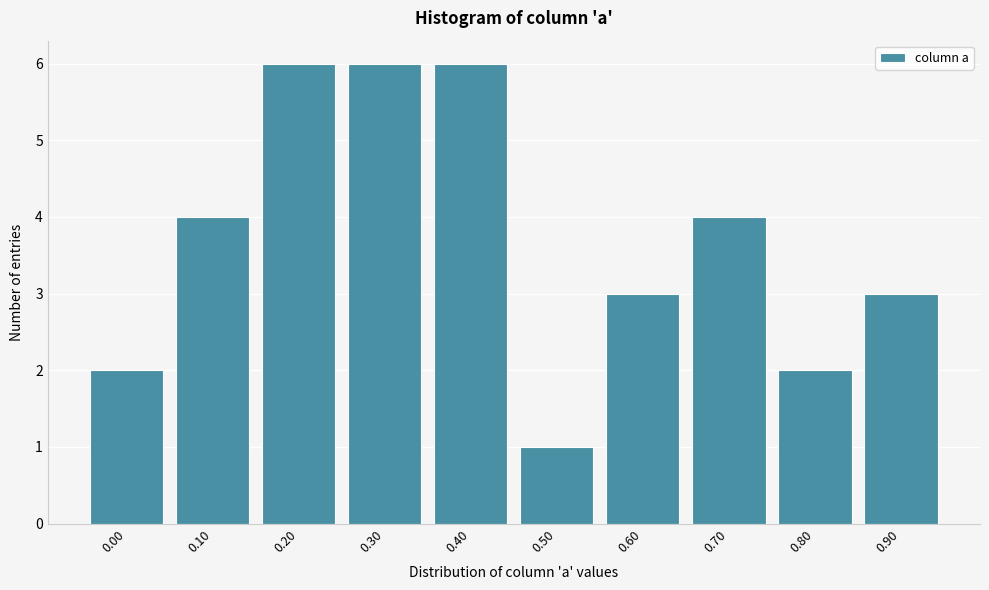

Reading right to left, transcribe all the data shown in this chart.

0.90=3	0.80=2	0.70=4	0.60=3	0.50=1	0.40=6	0.30=6	0.20=6	0.10=4	0.00=2